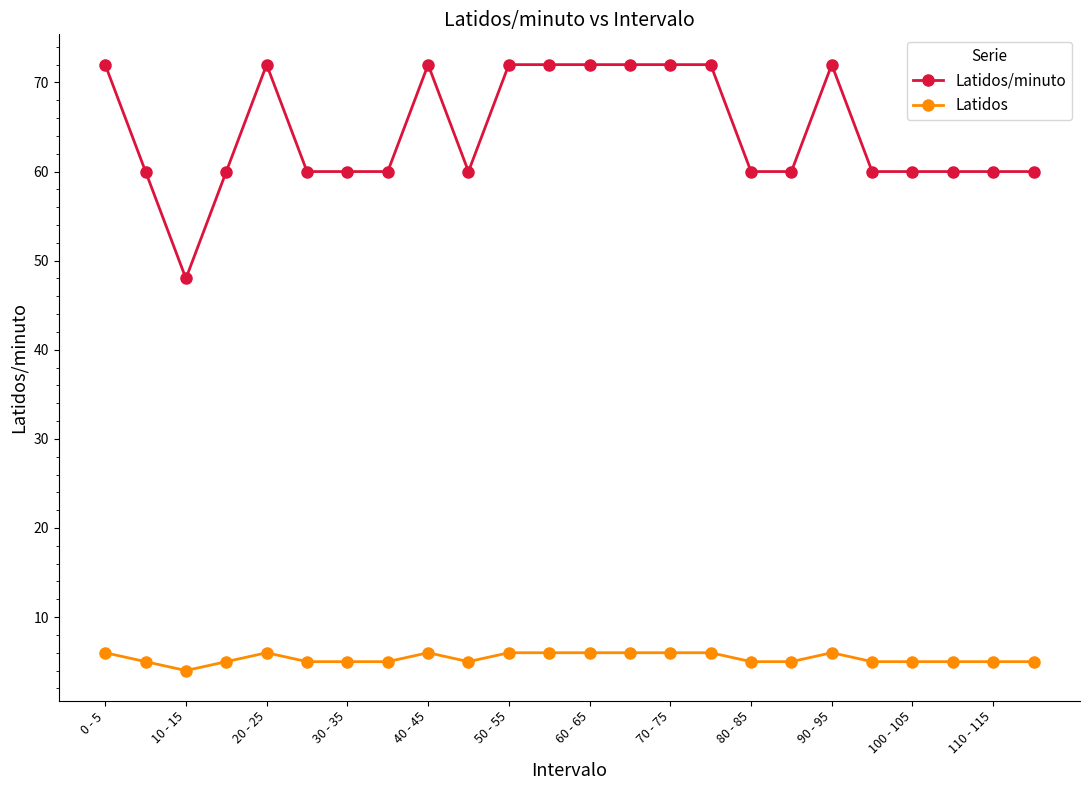

Which series has the widest spread of values?

Latidos/minuto